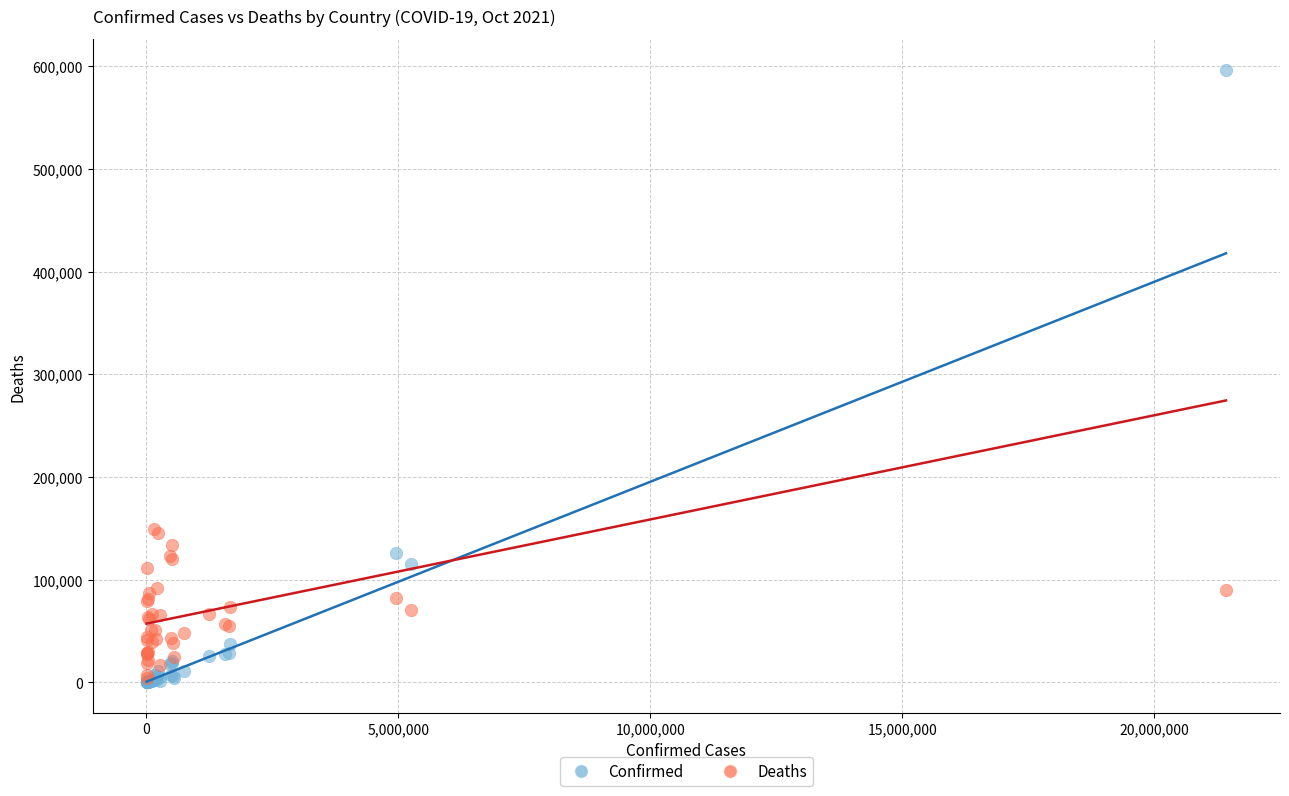

Which series has the largest Y range (max minus min)?

Confirmed